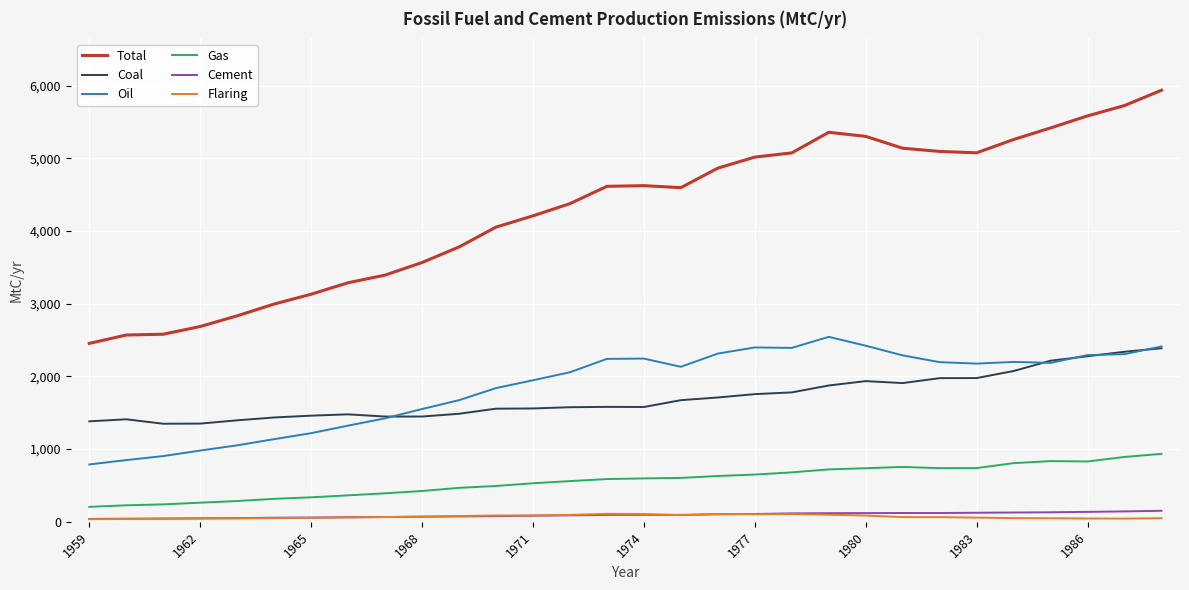

Which series has the largest range (max minus min)?

Total